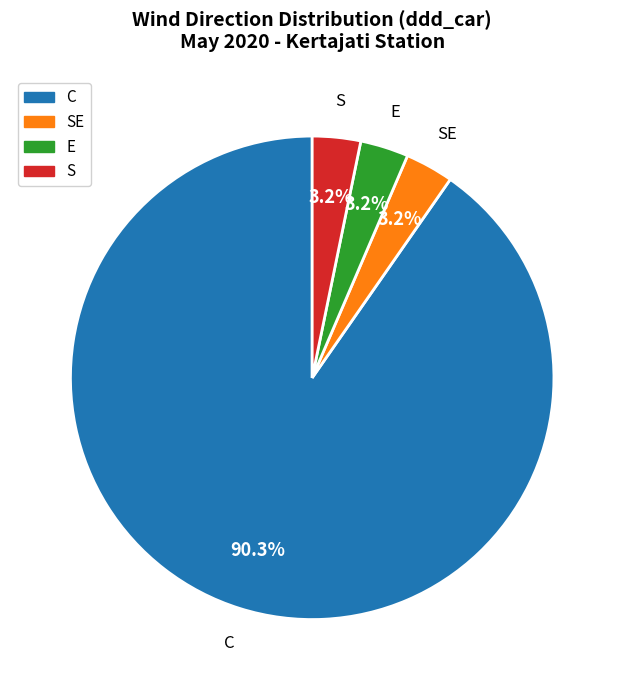

How many segments does this pie chart have?

4